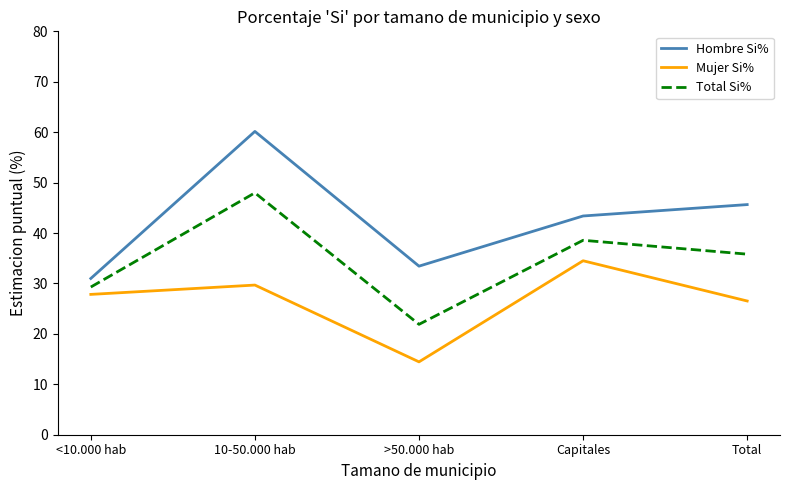

At which category is the sum across all series the highest?

10-50.000 hab